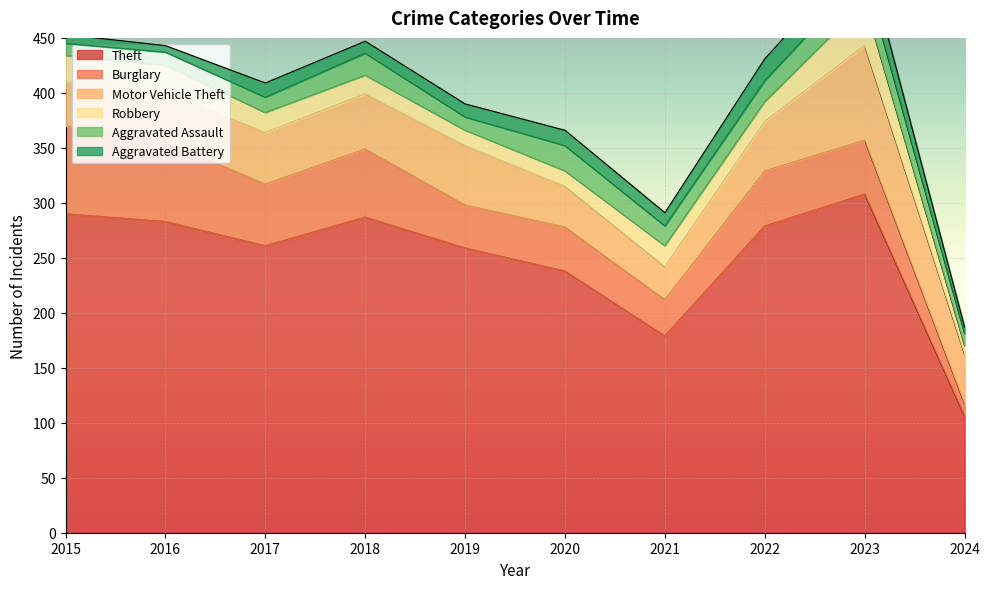

What is the sum of all Aggravated Battery values?

125